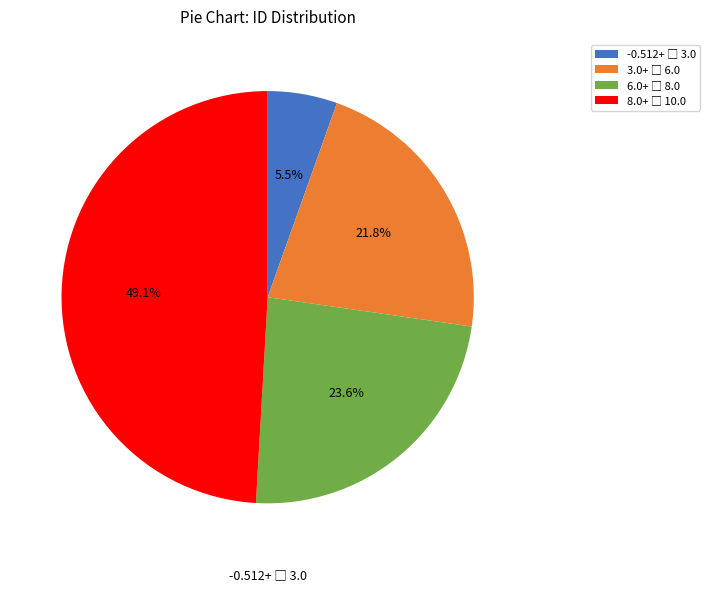

Is there any slice that represents more than half of the pie?

No